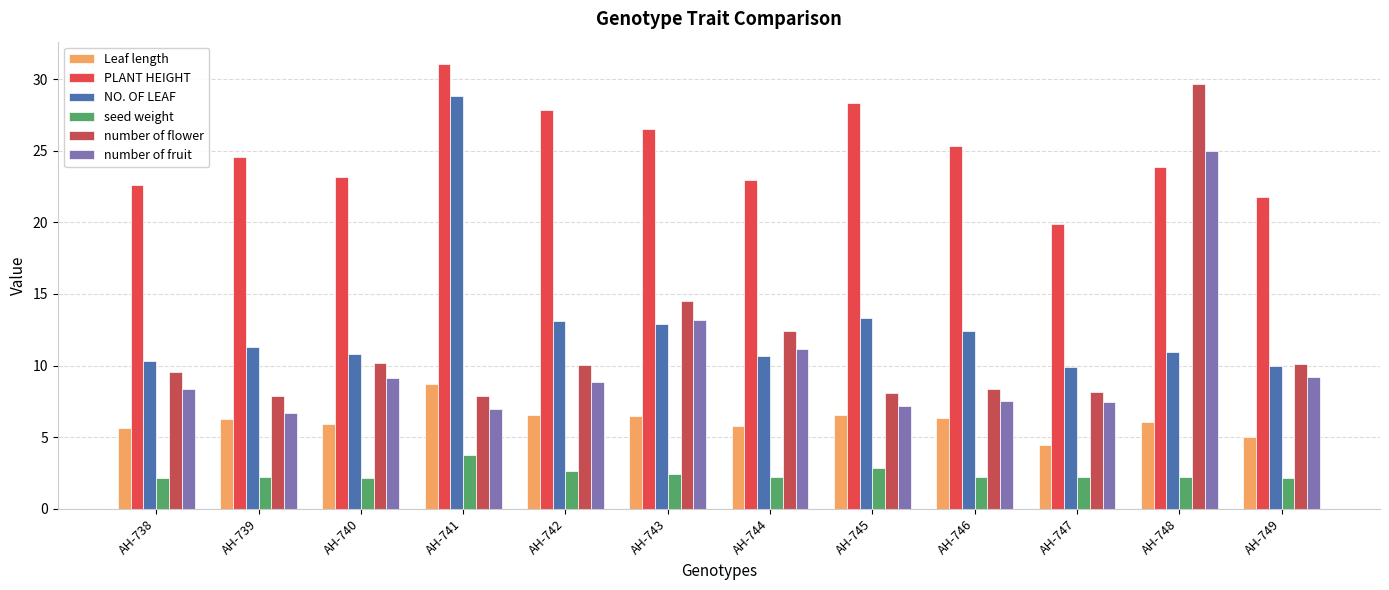

How many values in the number of flower series are below 10?

6